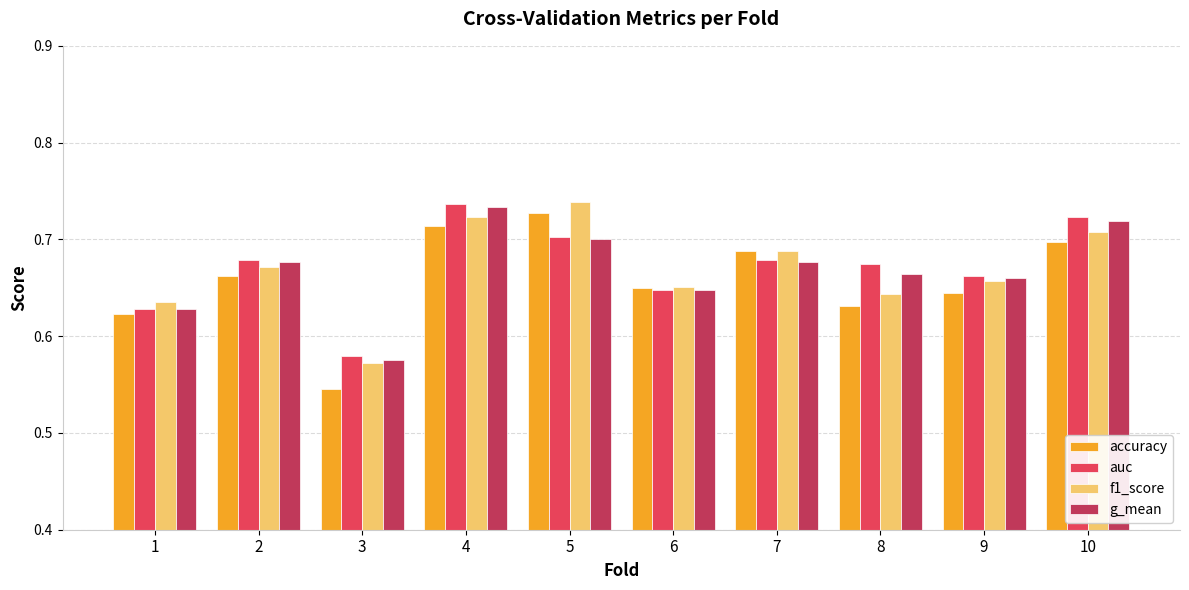

Rank the categories by accuracy value from highest to lowest.

5, 4, 10, 7, 2, 6, 9, 8, 1, 3